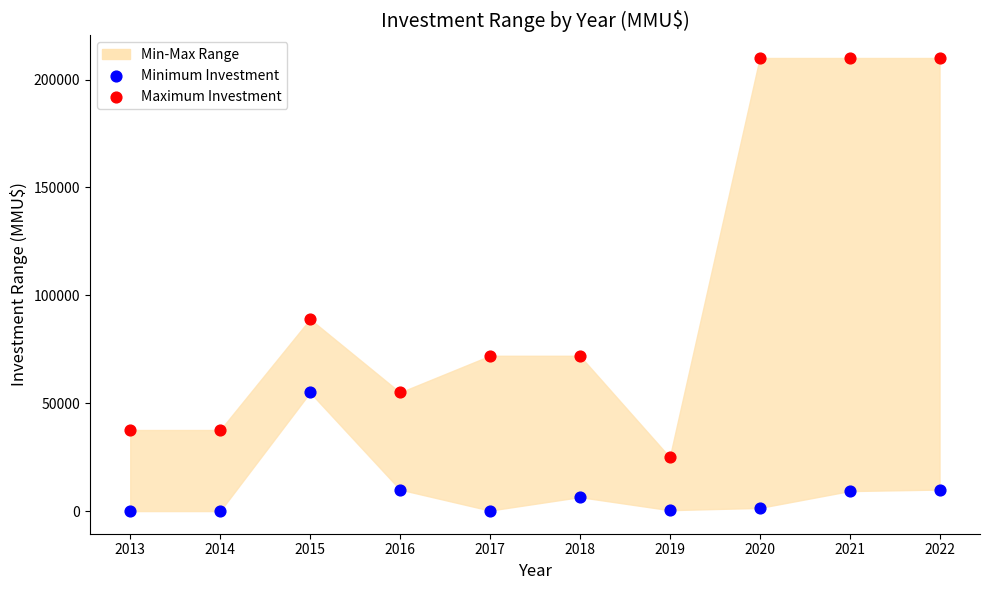

Which series reaches the minimum Y coordinate?

Minimum Investment